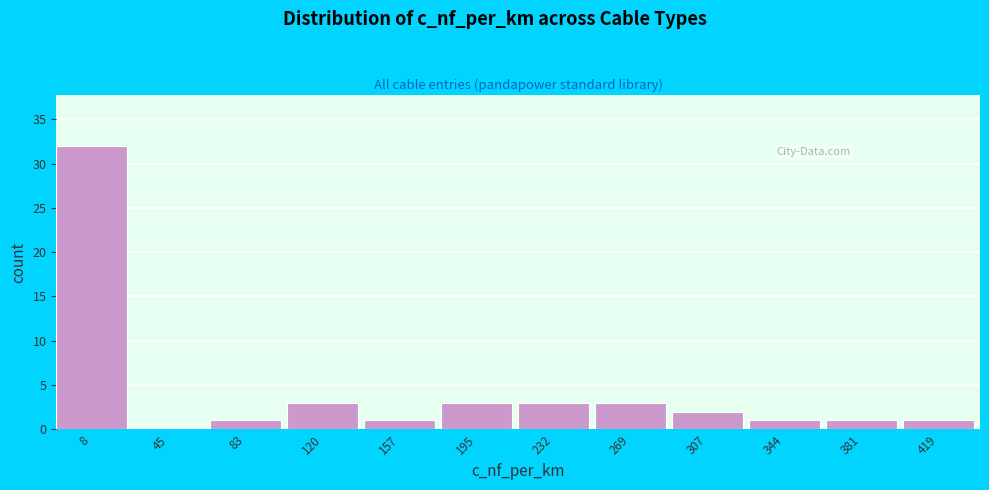

Reading left to right, transcribe all the data shown in this chart.

8=32	45=0	83=1	120=3	157=1	195=3	232=3	269=3	307=2	344=1	381=1	419=1